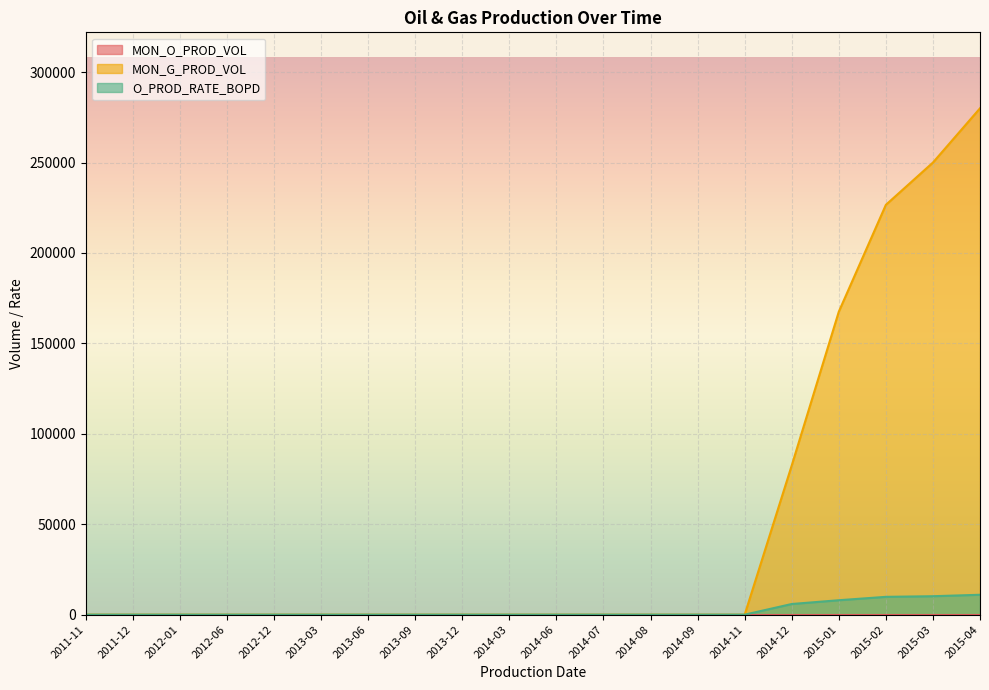

Is it true that MON_G_PROD_VOL equals 0.0 at 2013-06?

True